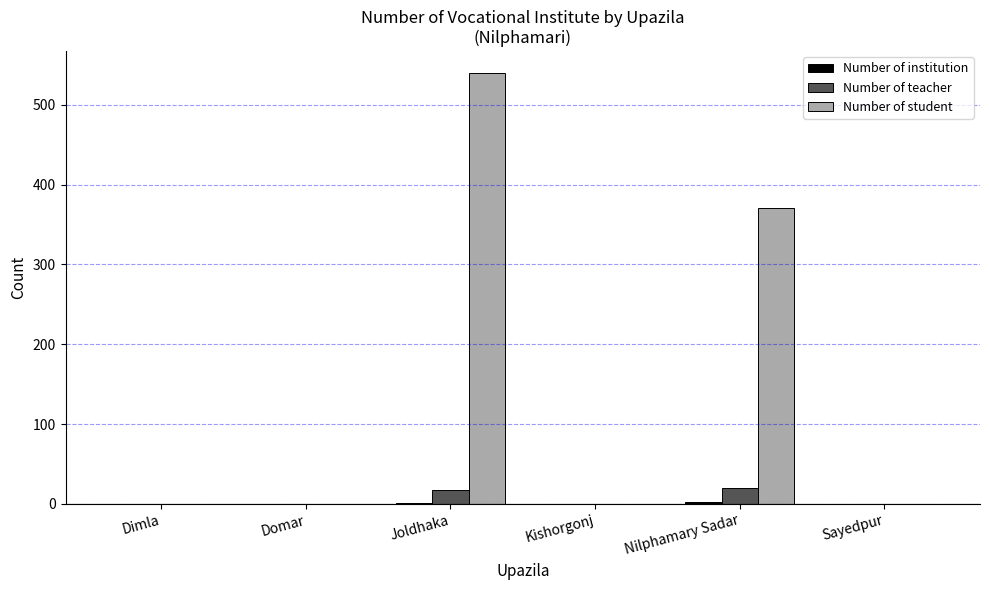

True or false: Number of student has a value of 540 at Joldhaka.

True